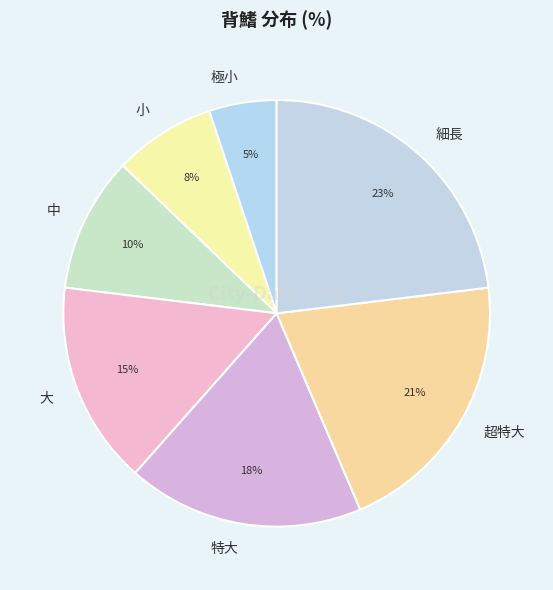

What percentage is the 大 slice, to the nearest percent?

15%